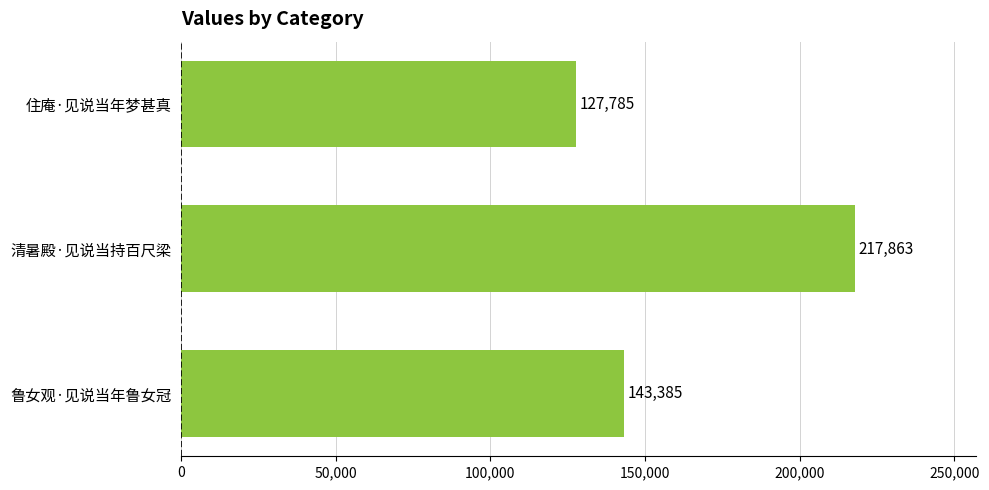

Which category has the lowest value across all series?

住庵·见说当年梦甚真